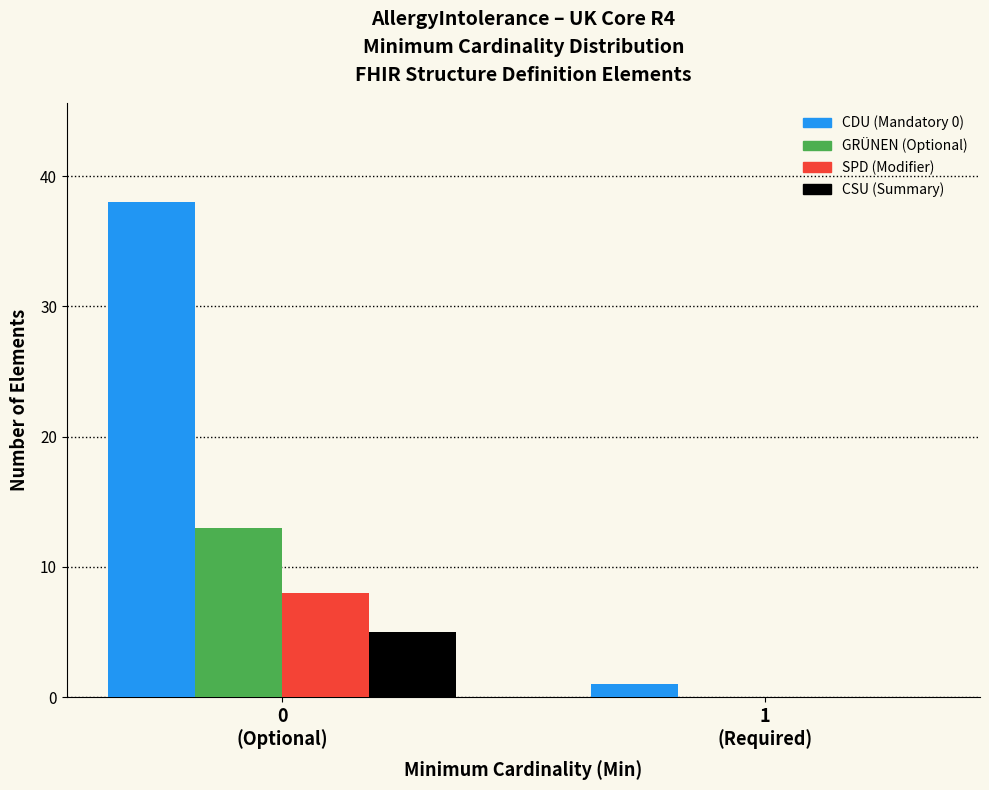

What is the sum of all SPD (Modifier) values?

8